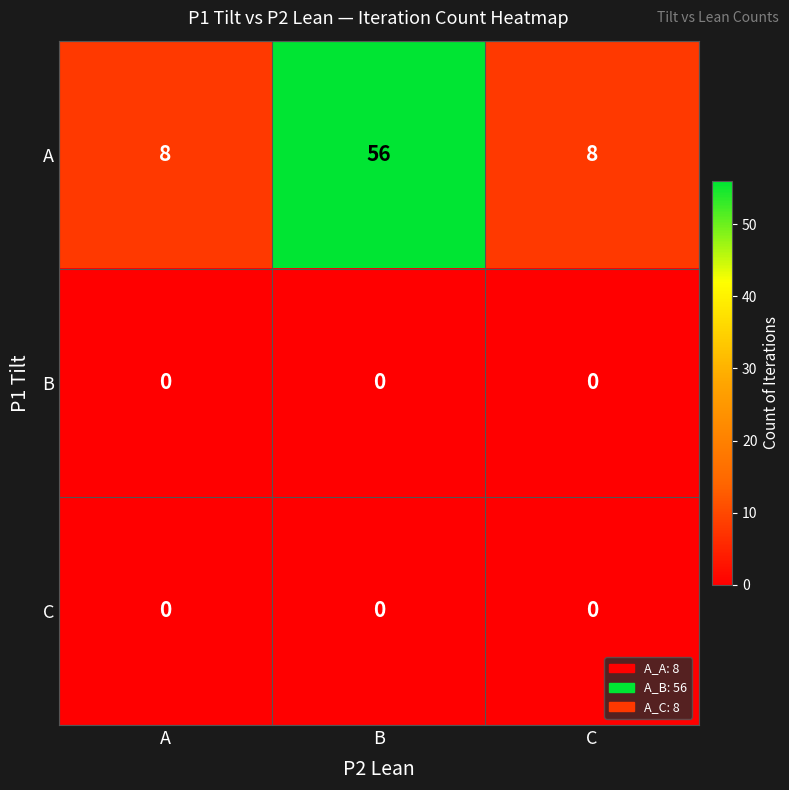

What is the difference between the A values at C and B?

48